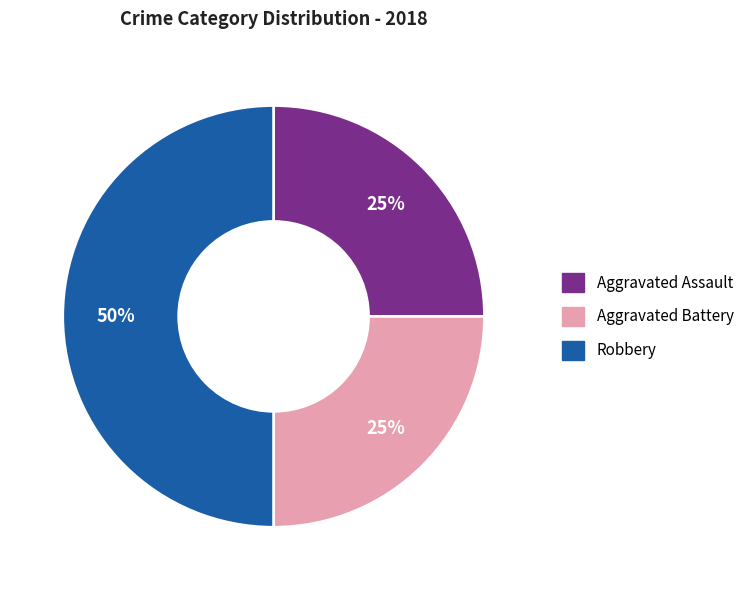

To the nearest percent, what portion does Aggravated Battery represent?

25%